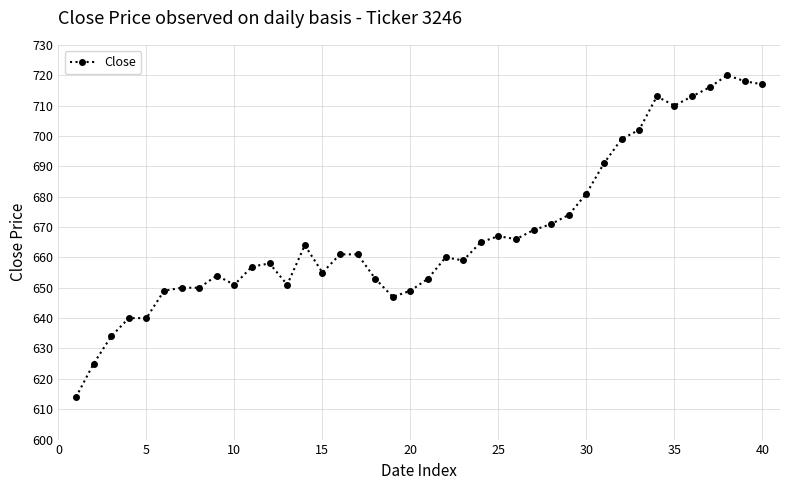

Count the number of data series in this chart.

1